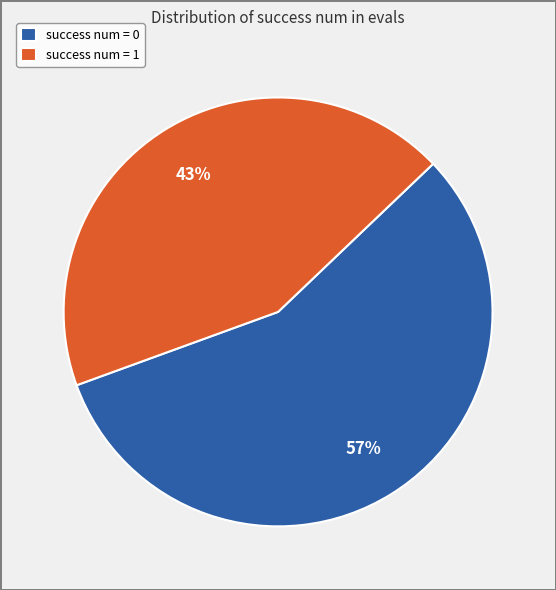

Count the number of slices in the pie.

2